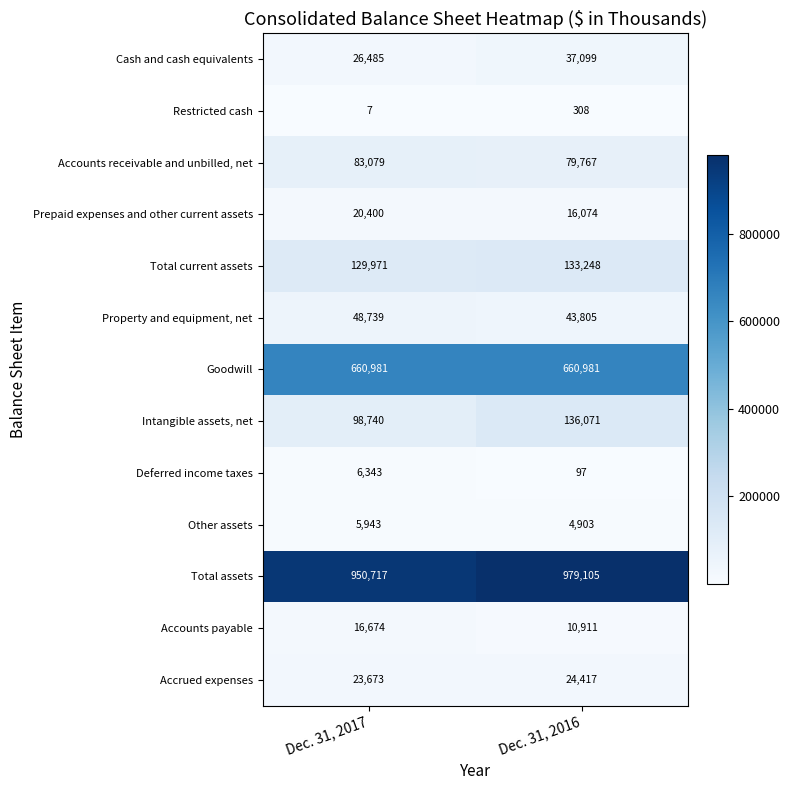

What is the total value across all series at Dec. 31, 2017?

2071752